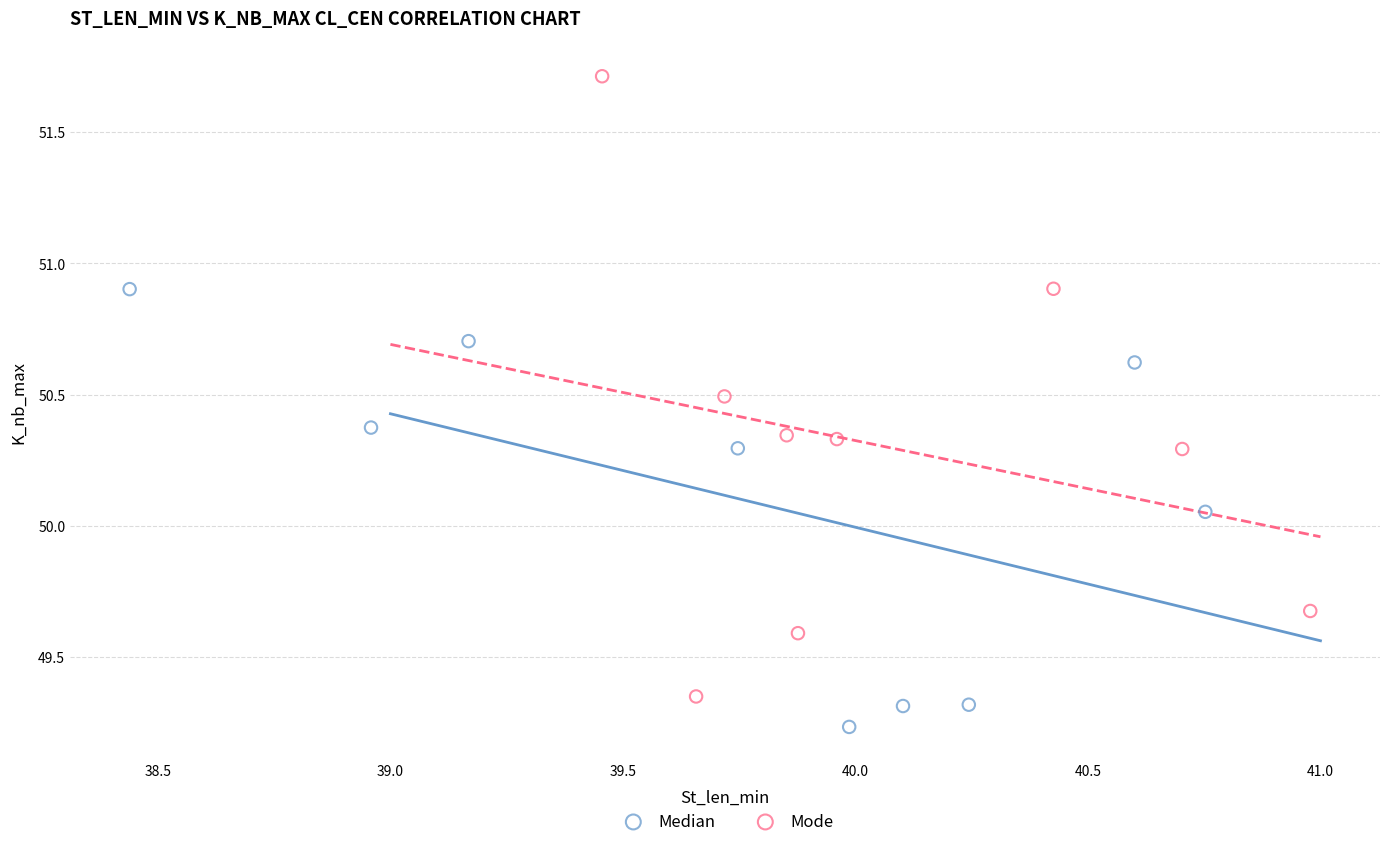

Which series contains the highest Y value?

Mode